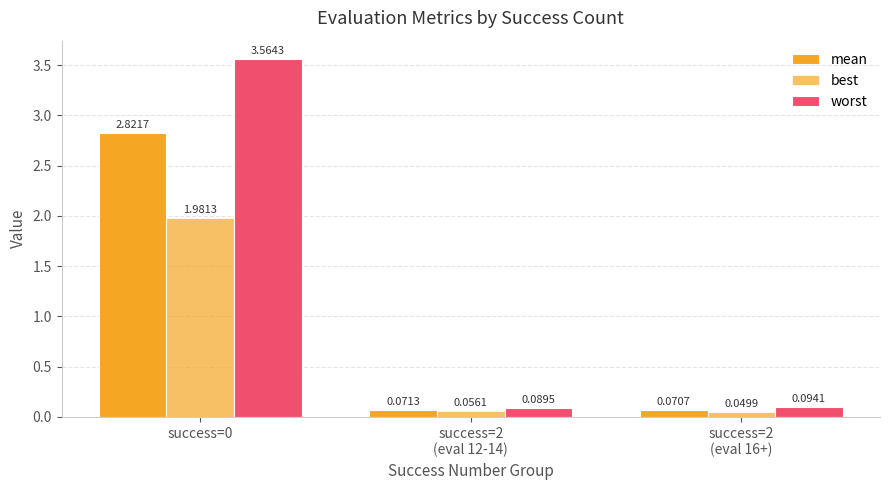

How many bars are there in total?

9